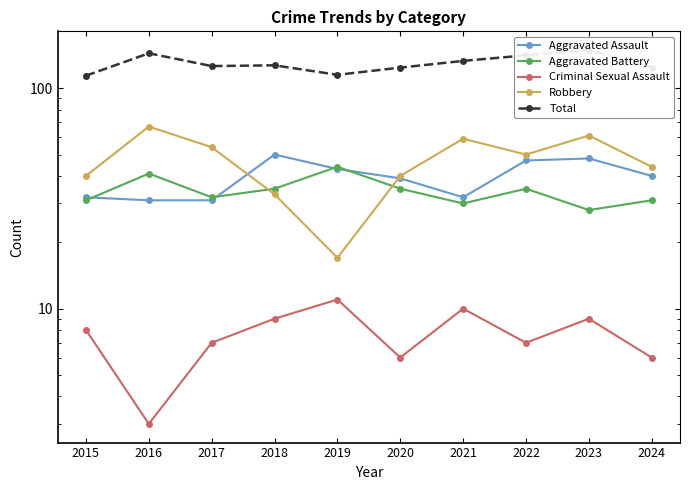

Does the chart have visible grid lines?

No